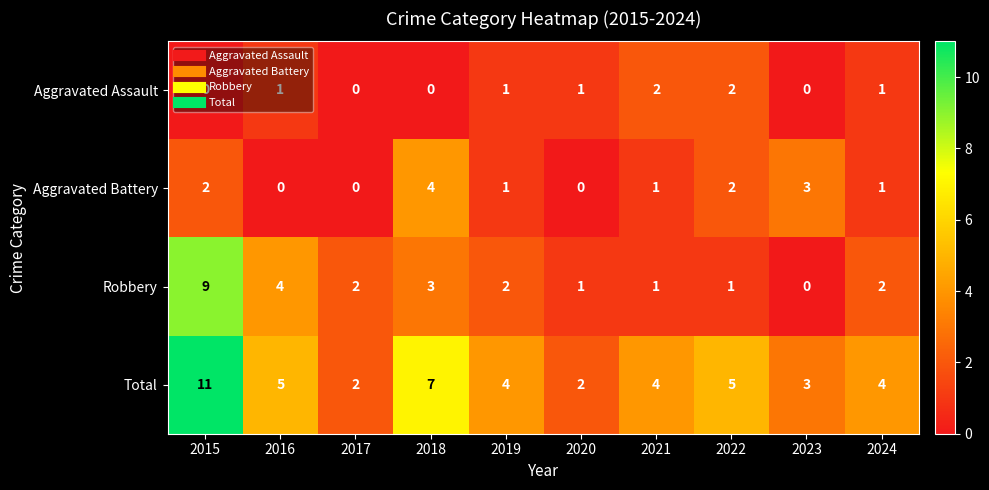

Where does the Total series first go above 4?

2015